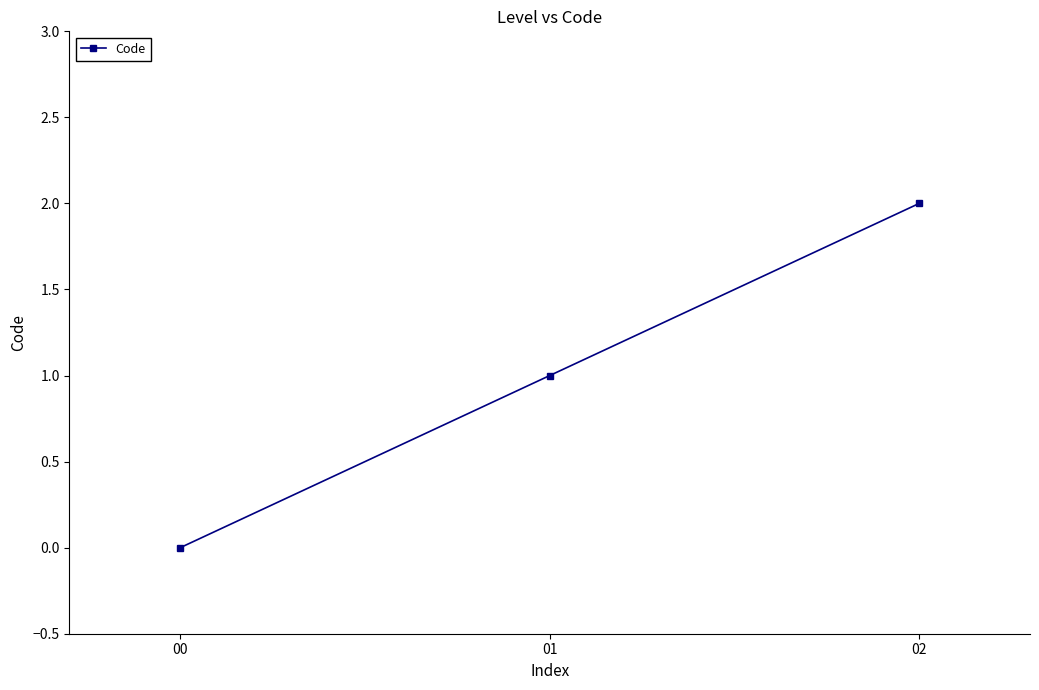

True or false: the data shows 1 at 00.

False